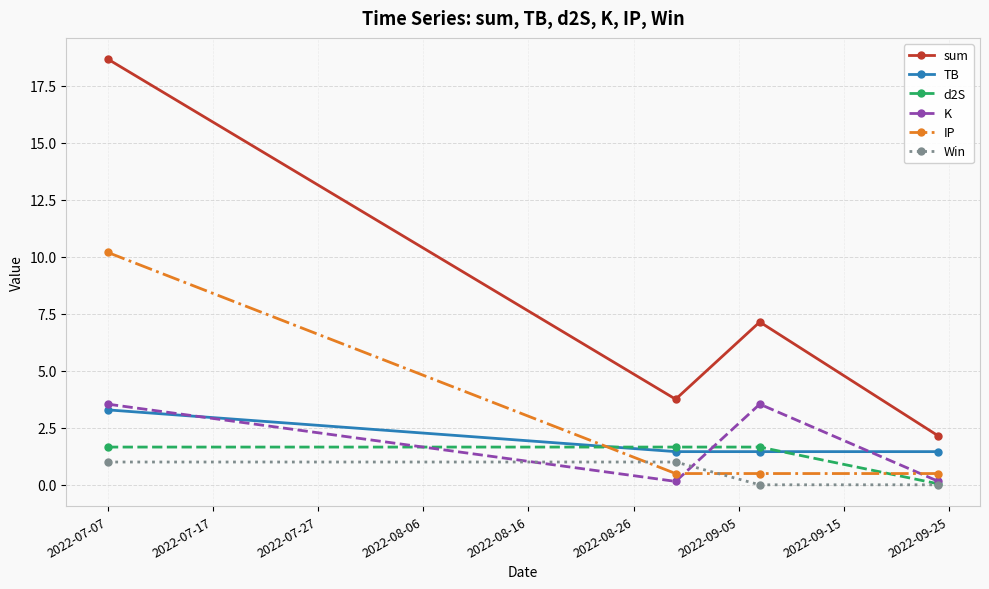

How many times do IP and Win cross each other?

2